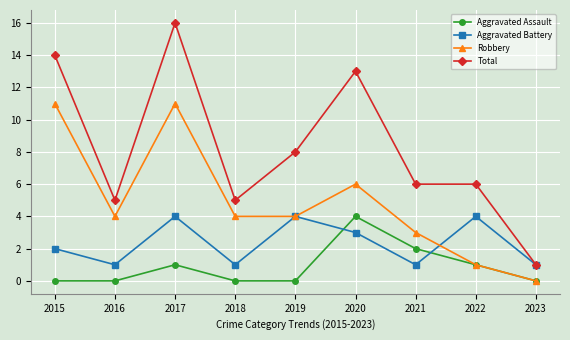

The Robbery series shows 7 at 2019. True or false?

False